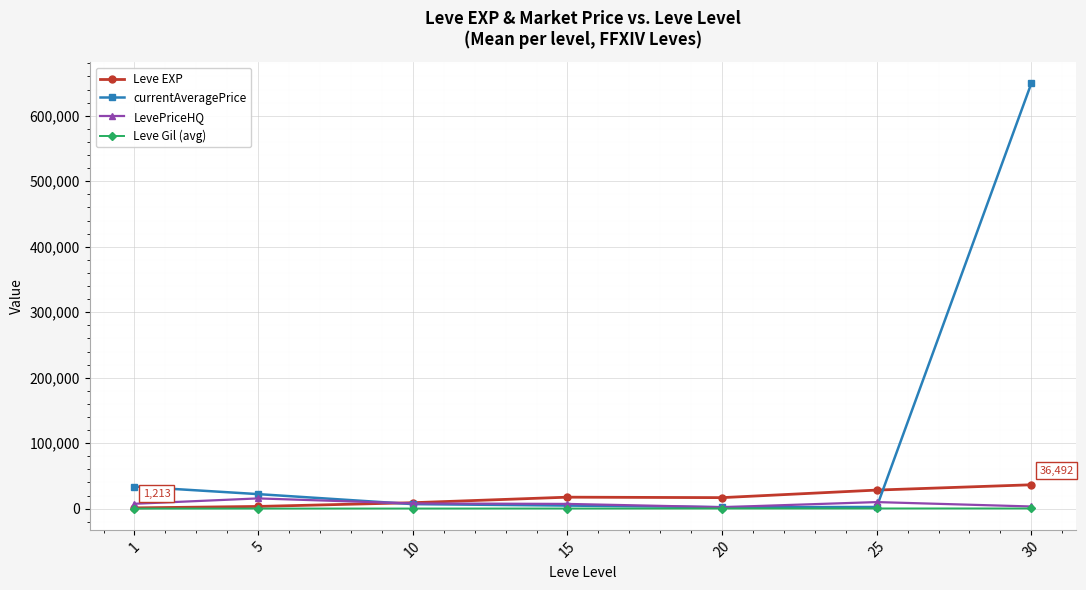

What is the value of the currentAveragePrice point at the 2nd from the left?

22213.6